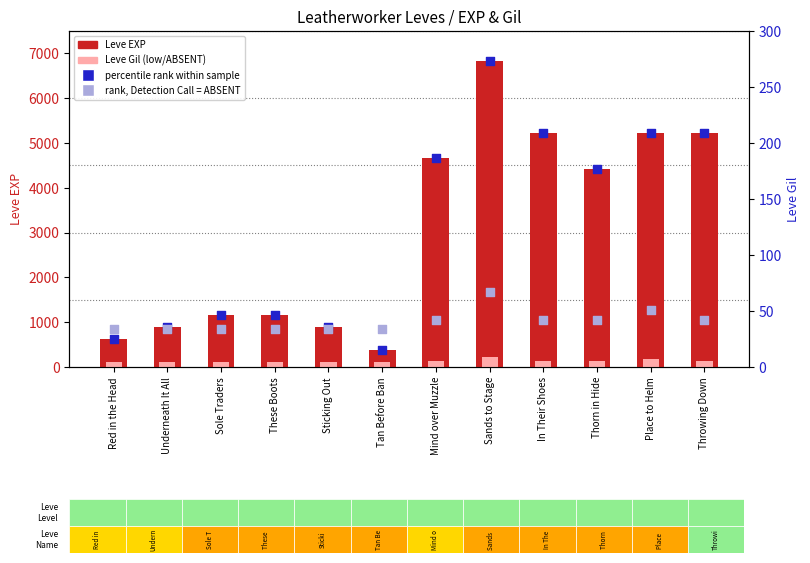

What is the total value across all series at Tan Before Ban?

530.4